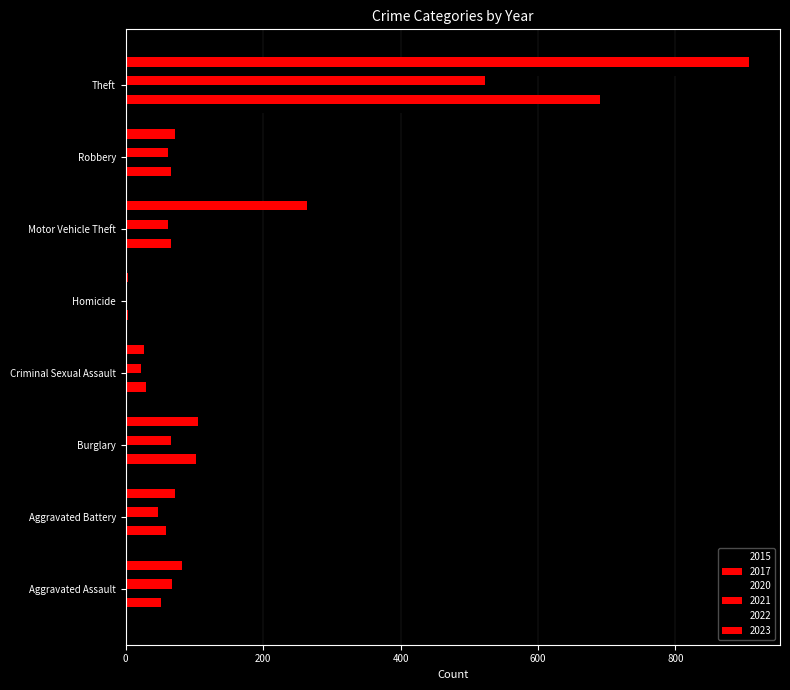

How many distinct data groups are displayed?

6